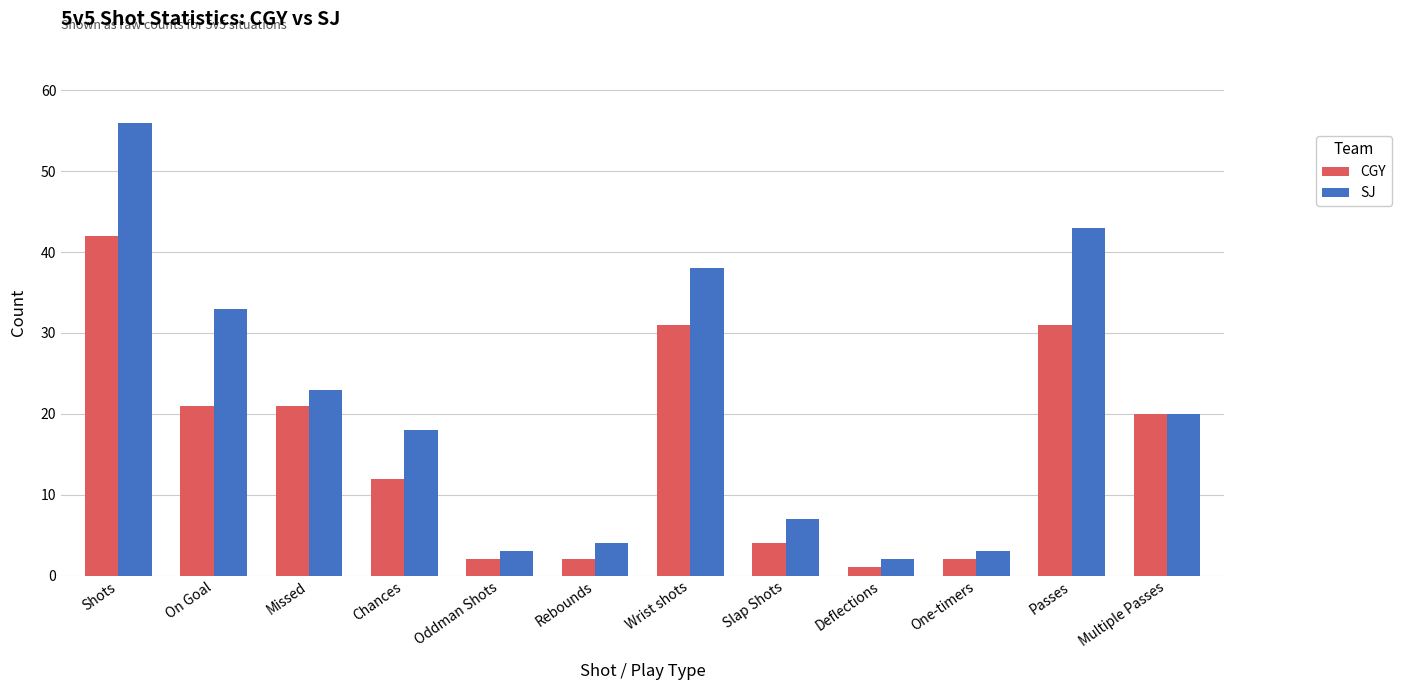

Which series has the largest range (max minus min)?

SJ